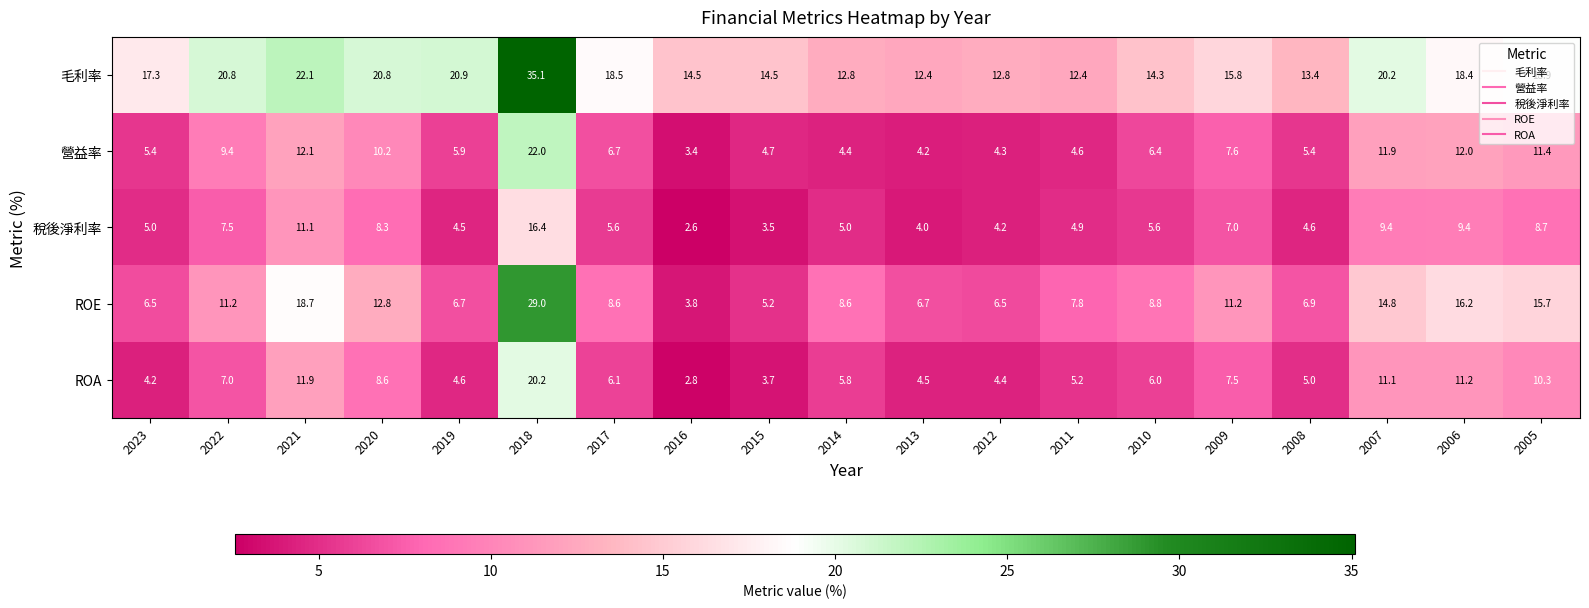

At 2008, list the series in order from largest to smallest.

毛利率, ROE, 營益率, ROA, 稅後淨利率